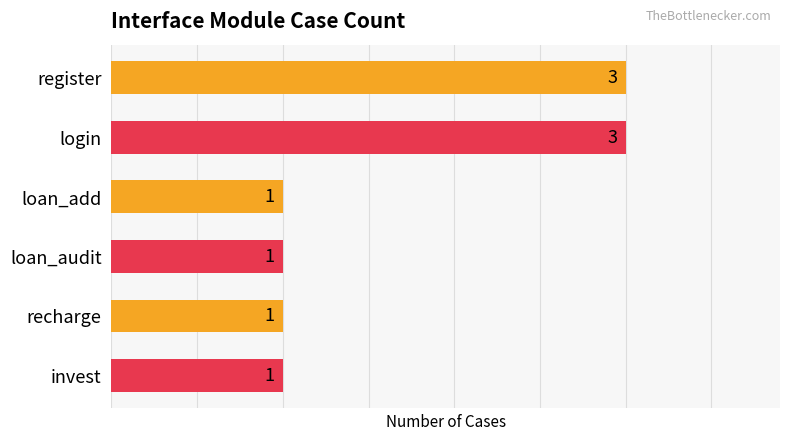

Count the values in the range 1 to 3.

6